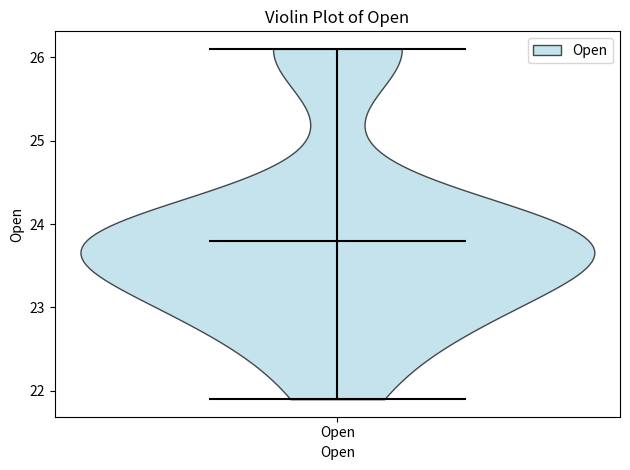

Read this violin plot against the y-axis: where its median line is, and the lowest and highest points the violin reaches. The values are not printed on the chart, so give them approximately, as read against the axis.

median line 23.8, lowest point 21.9, highest point 26.1